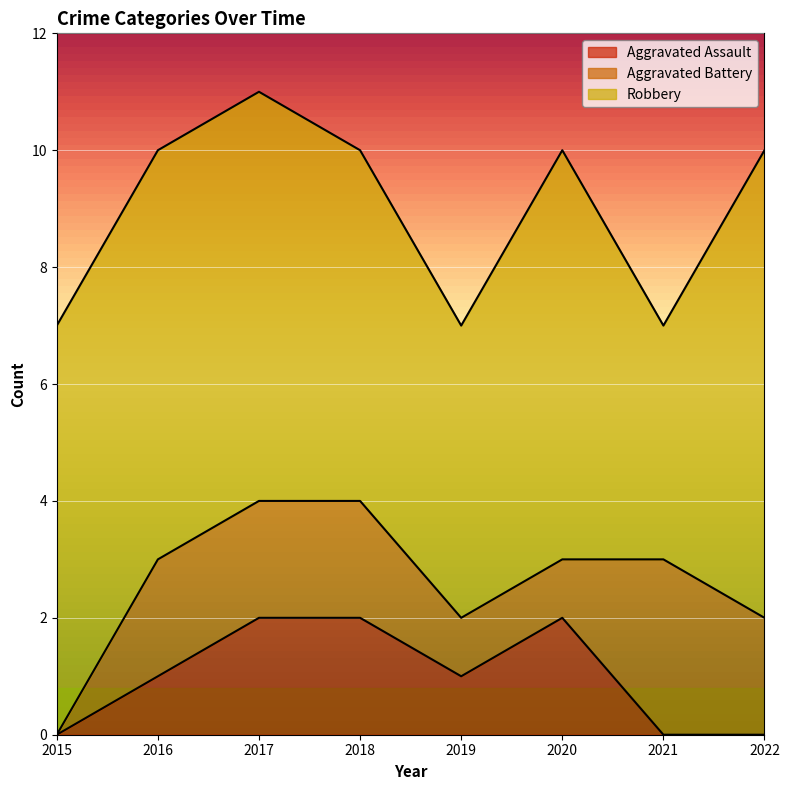

What is the maximum value for Aggravated Assault?

2